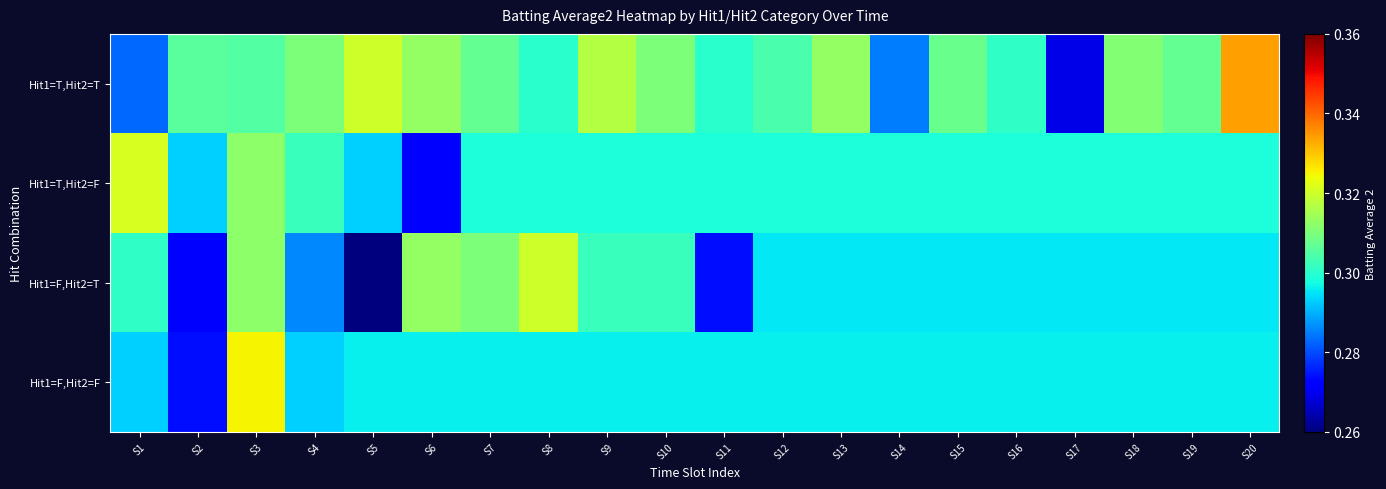

Between S13 and S16, which series saw the biggest shift?

Hit1=T,Hit2=T